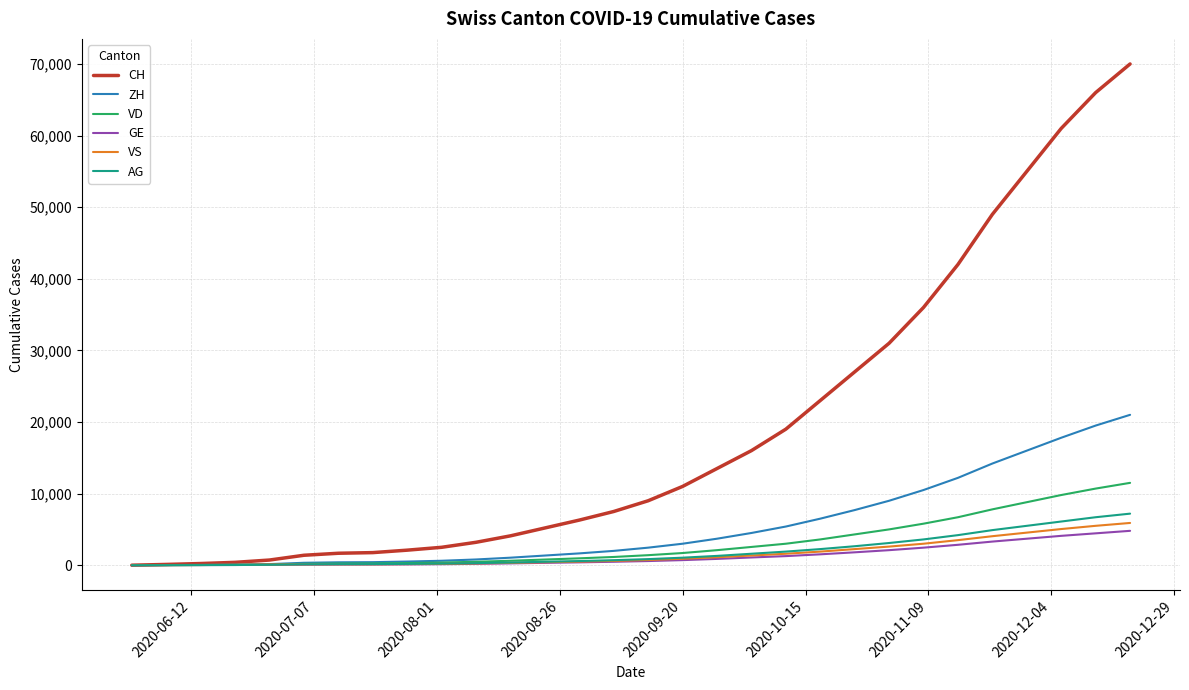

What is the difference between the maximum and minimum values in the ZH series?

21000